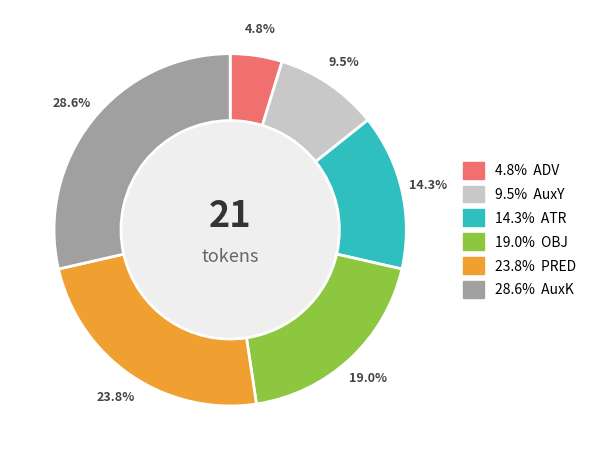

Does any single category account for the majority?

No